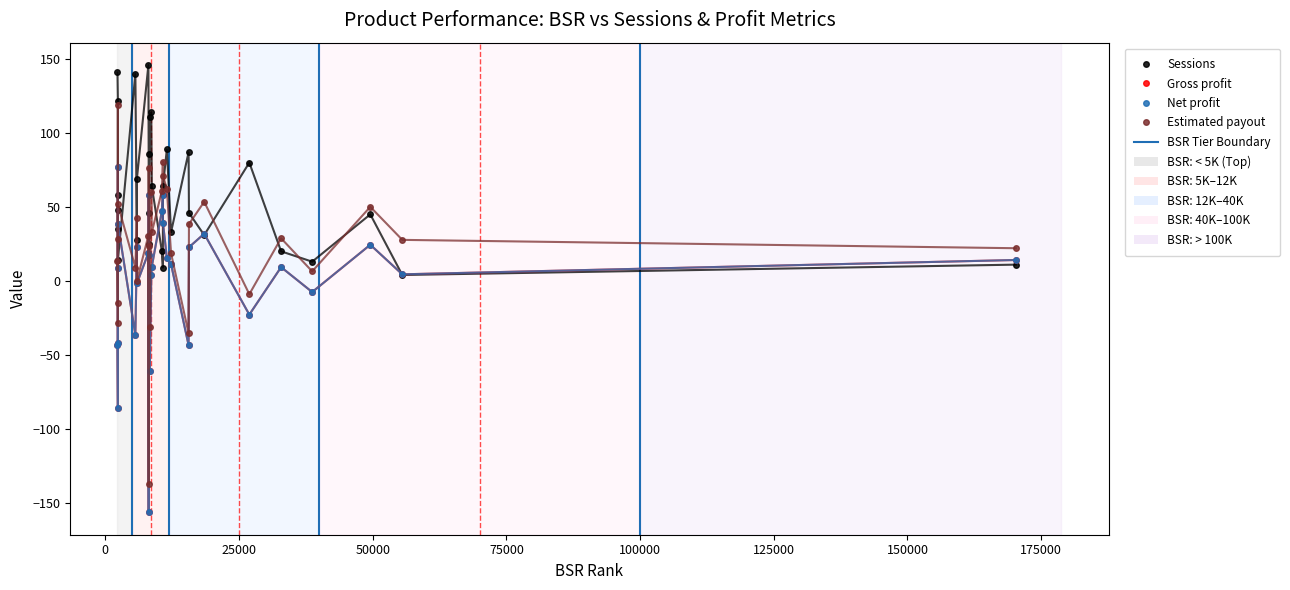

How many interior local peaks does the Net profit series have?

9